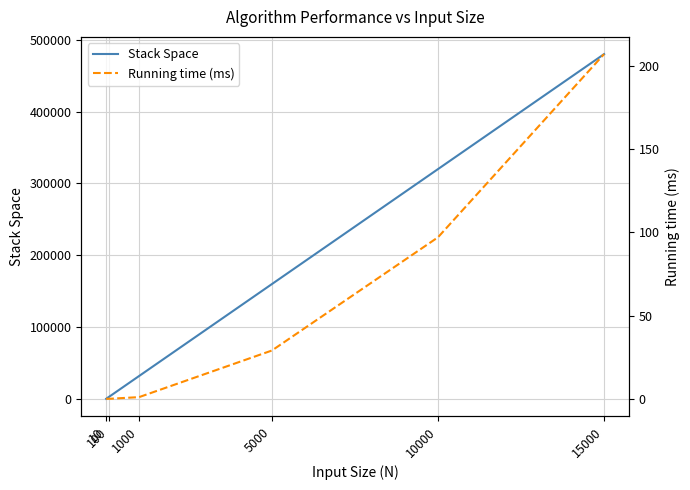

What value does the Running time (ms) series have at 10000, to the nearest 5?

95